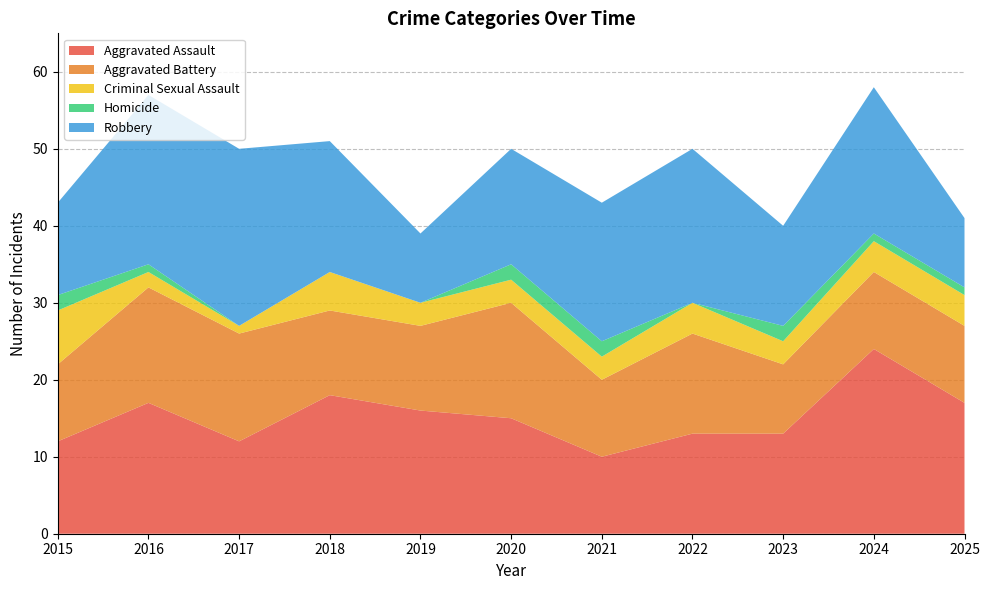

Reading left to right, transcribe all the data shown in this chart.

Aggravated Assault: 2015=12	2016=17	2017=12	2018=18	2019=16	2020=15	2021=10	2022=13	2023=13	2024=24	2025=17
Aggravated Battery: 2015=10	2016=15	2017=14	2018=11	2019=11	2020=15	2021=10	2022=13	2023=9	2024=10	2025=10
Criminal Sexual Assault: 2015=7	2016=2	2017=1	2018=5	2019=3	2020=3	2021=3	2022=4	2023=3	2024=4	2025=4
Homicide: 2015=2	2016=1	2017=0	2018=0	2019=0	2020=2	2021=2	2022=0	2023=2	2024=1	2025=1
Robbery: 2015=12	2016=22	2017=23	2018=17	2019=9	2020=15	2021=18	2022=20	2023=13	2024=19	2025=9